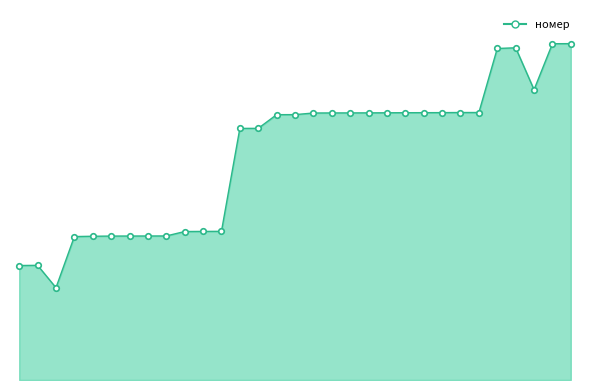

What is the value of the 29th point from the left?

7549